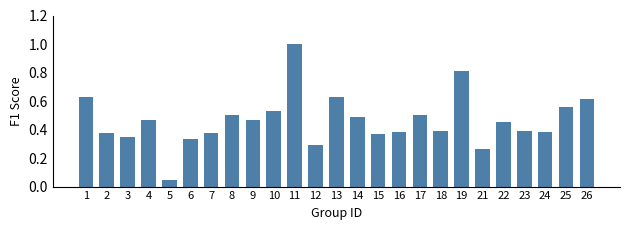

Where is the data nearest to the value 0?

5